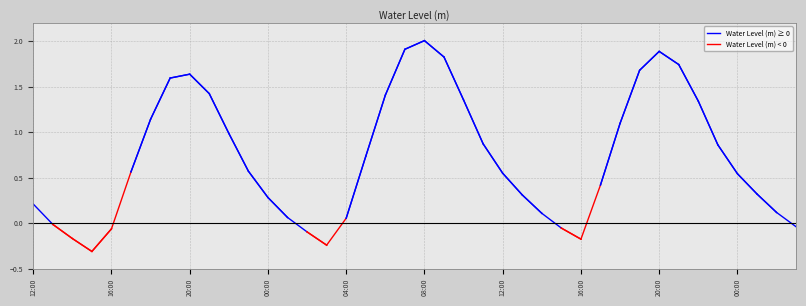

What are all the series names shown in the legend?

Water Level (m) ≥ 0, Water Level (m) < 0